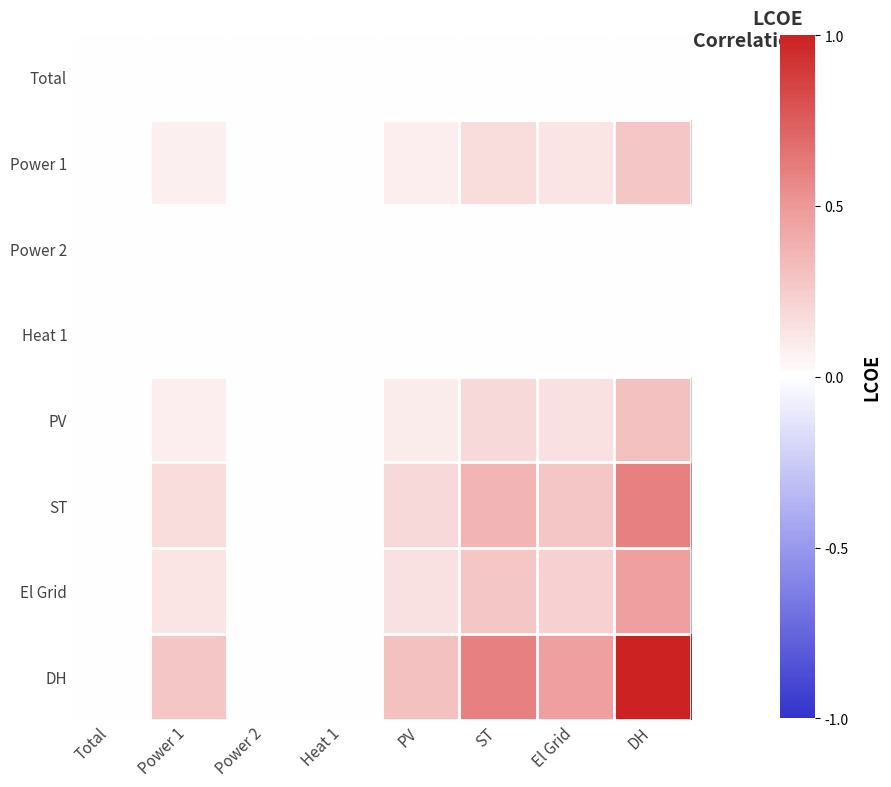

Which series has the largest total across all categories?

DH